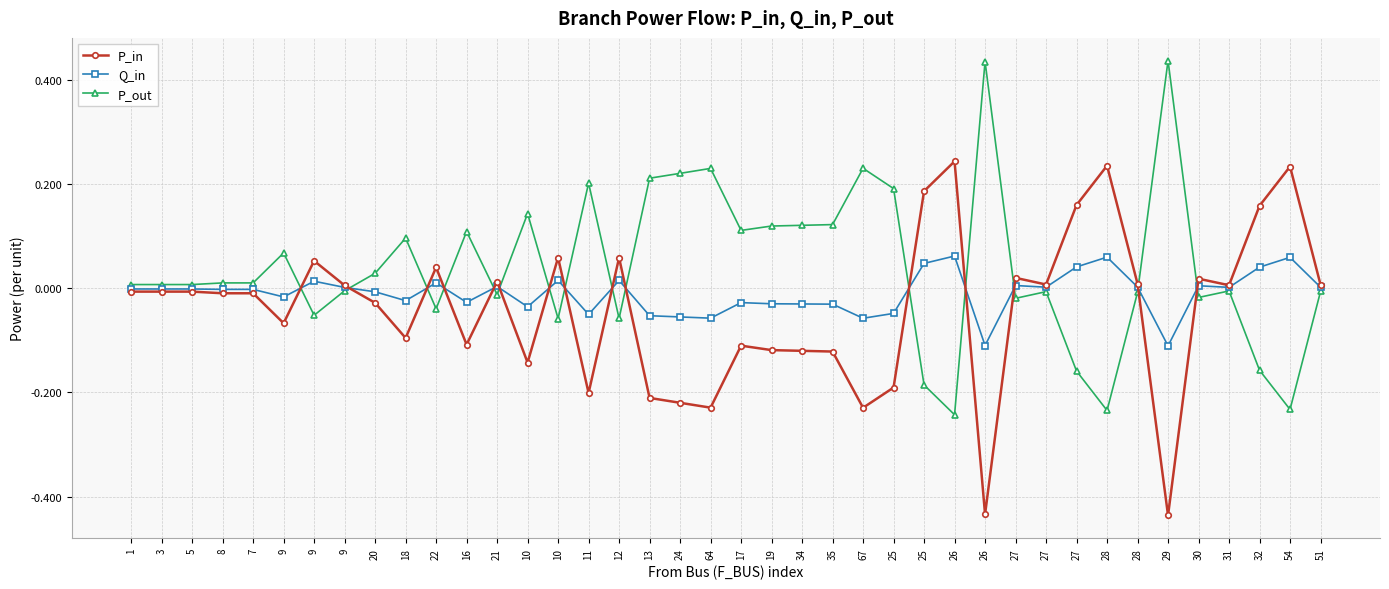

Rank the categories by P_in value from lowest to highest.

29, 26, 67, 64, 24, 13, 11, 25, 10, 35, 34, 19, 17, 16, 18, 9, 20, 7, 8, 5, 3, 1, 9, 31, 51, 27, 28, 21, 30, 27, 22, 9, 12, 10, 32, 27, 25, 54, 28, 26